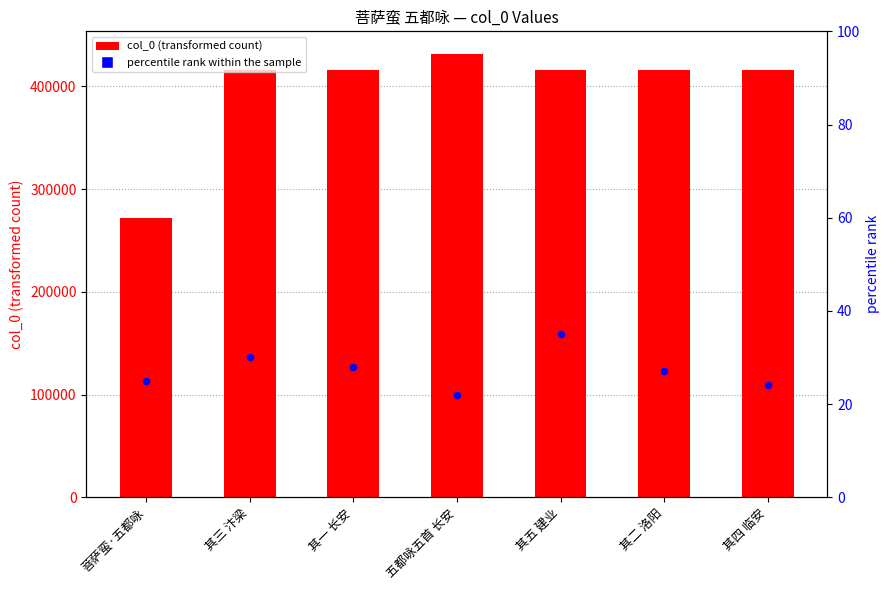

What are all the series names shown in the legend?

col_0, percentile rank within the sample